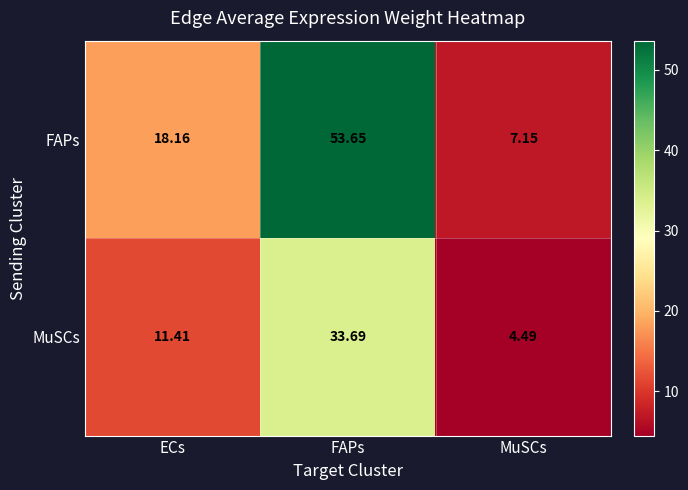

How many data points in FAPs are less than 18?

1